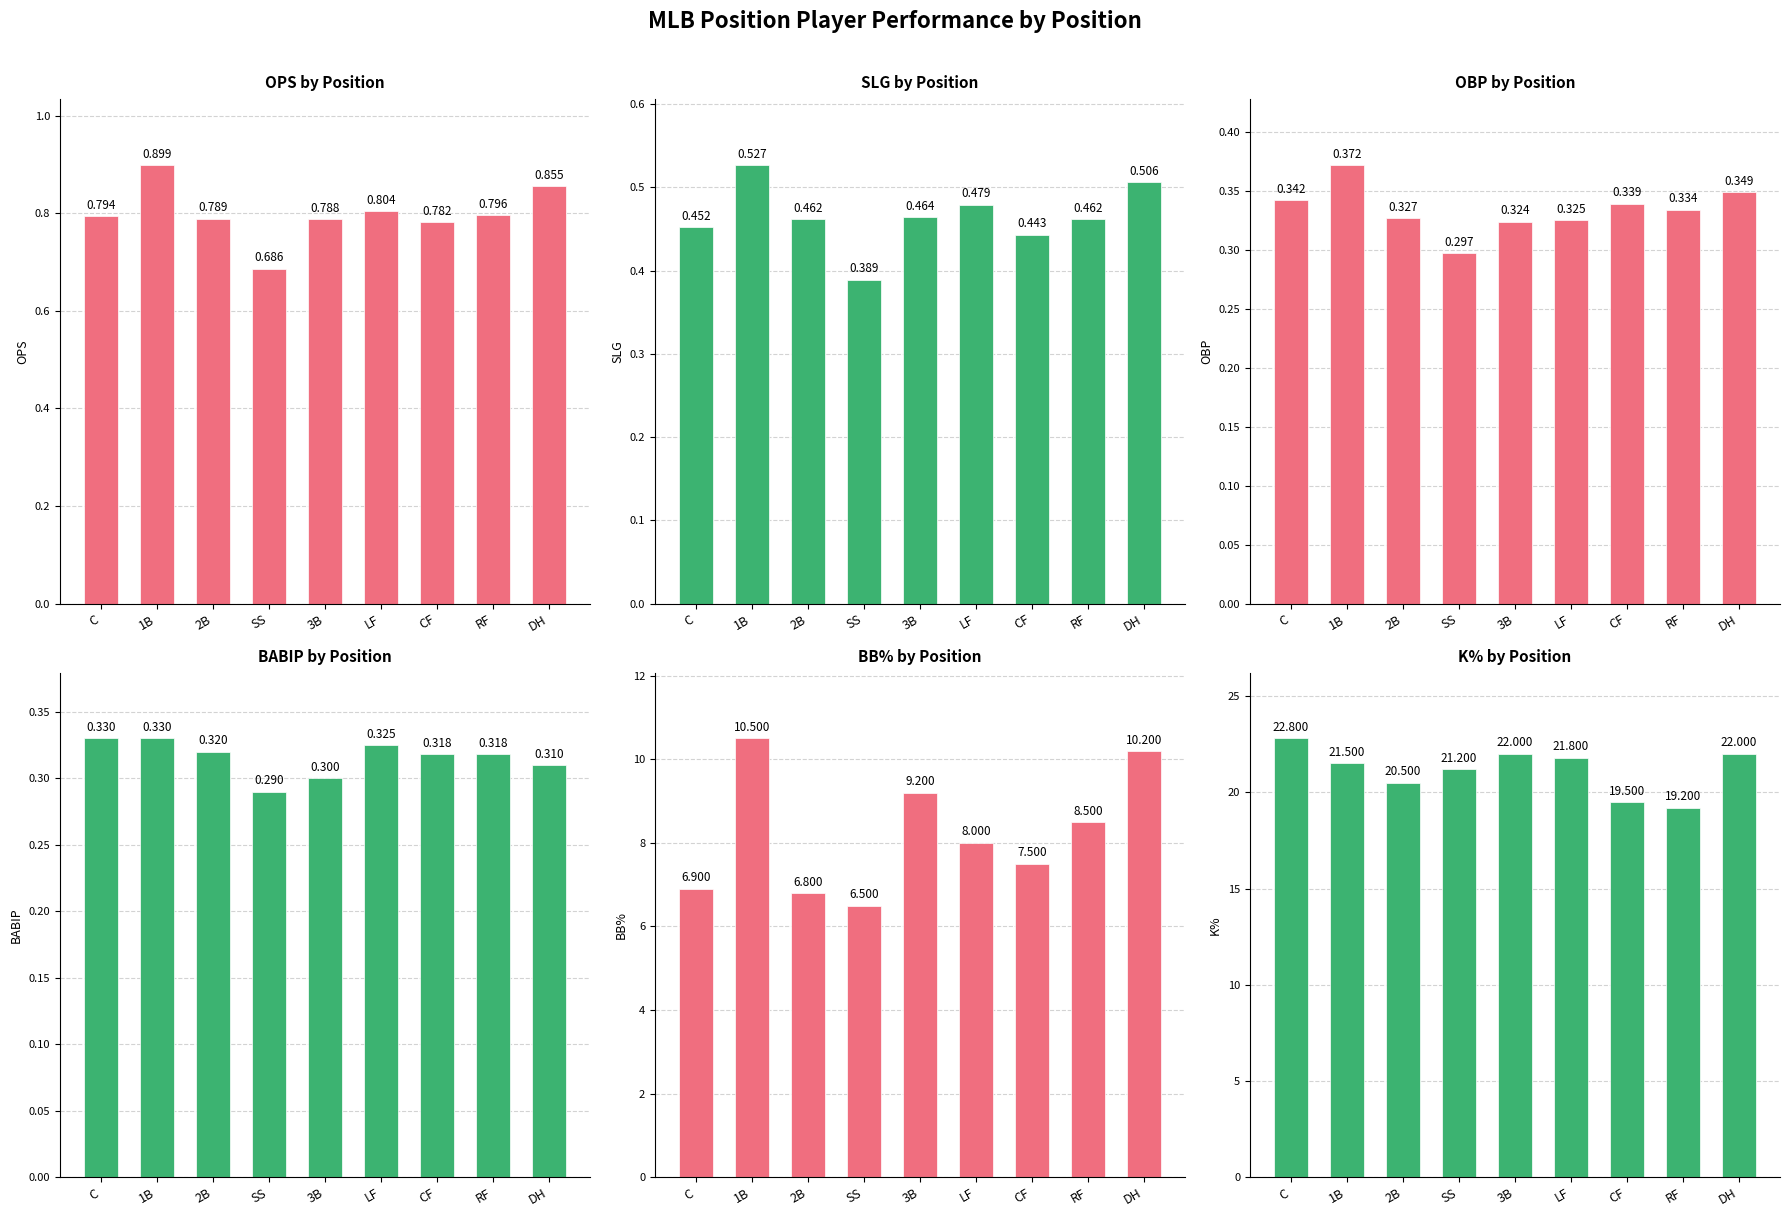

Reading left to right, transcribe all the data shown in this chart.

OPS: 0.8	0.9	0.8	0.7	0.8	0.8	0.8	0.8	0.9
SLG: 0.5	0.5	0.5	0.4	0.5	0.5	0.4	0.5	0.5
OBP: 0.3	0.4	0.3	0.3	0.3	0.3	0.3	0.3	0.3
BABIP: 0.3	0.3	0.3	0.3	0.3	0.3	0.3	0.3	0.3
BB%: 6.9	10.5	6.8	6.5	9.2	8.0	7.5	8.5	10.2
K%: 22.8	21.5	20.5	21.2	22.0	21.8	19.5	19.2	22.0